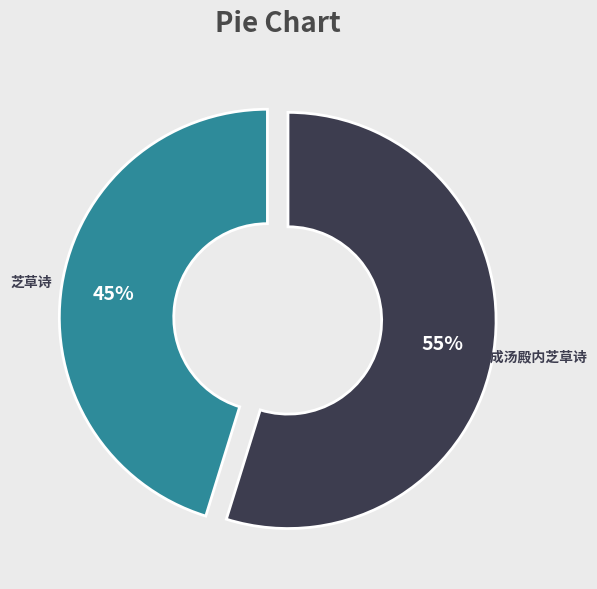

Count the number of slices in the pie.

2